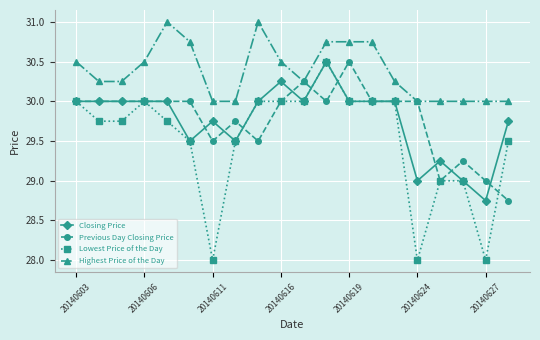

Which series has the largest total across all categories?

Highest Price of the Day